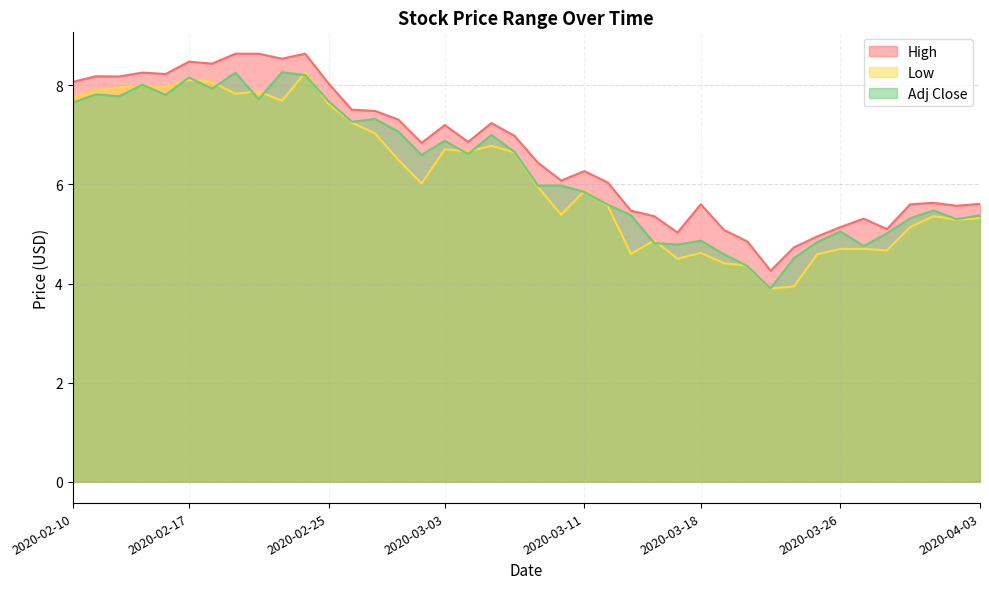

Which series has the widest spread of values?

High